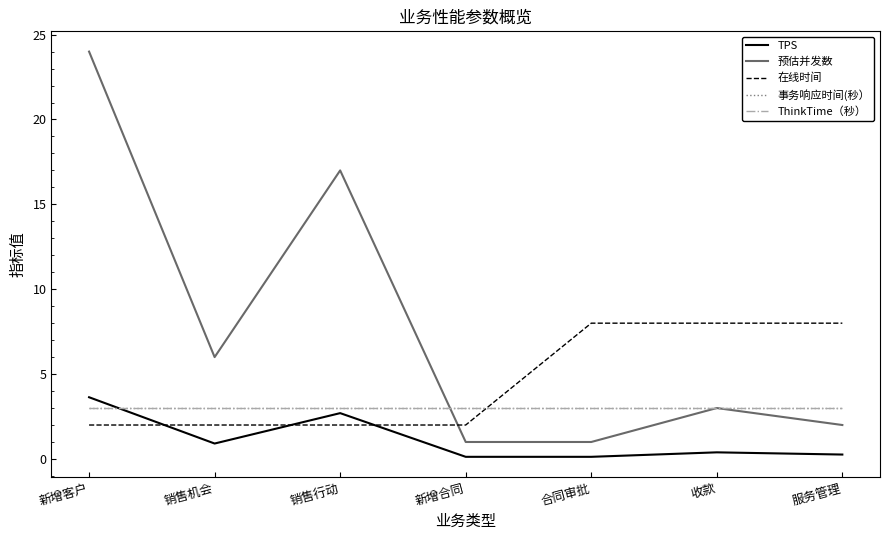

Which series has the largest total across all categories?

预估并发数